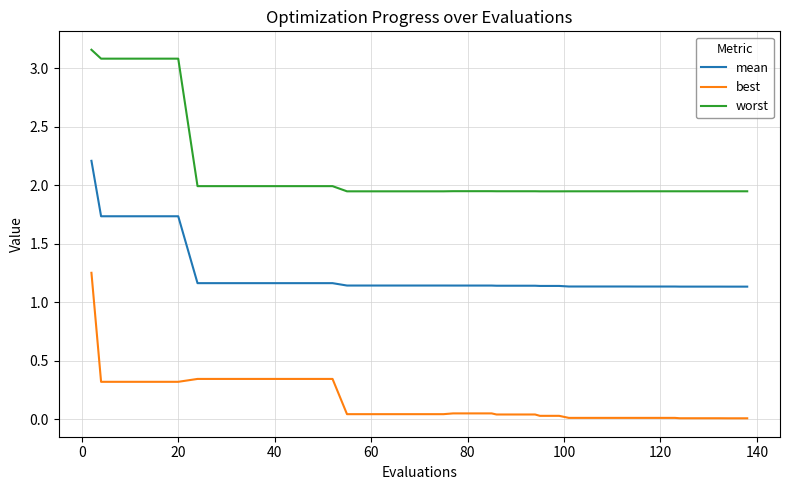

How many mean values are between 1 and 2?

39